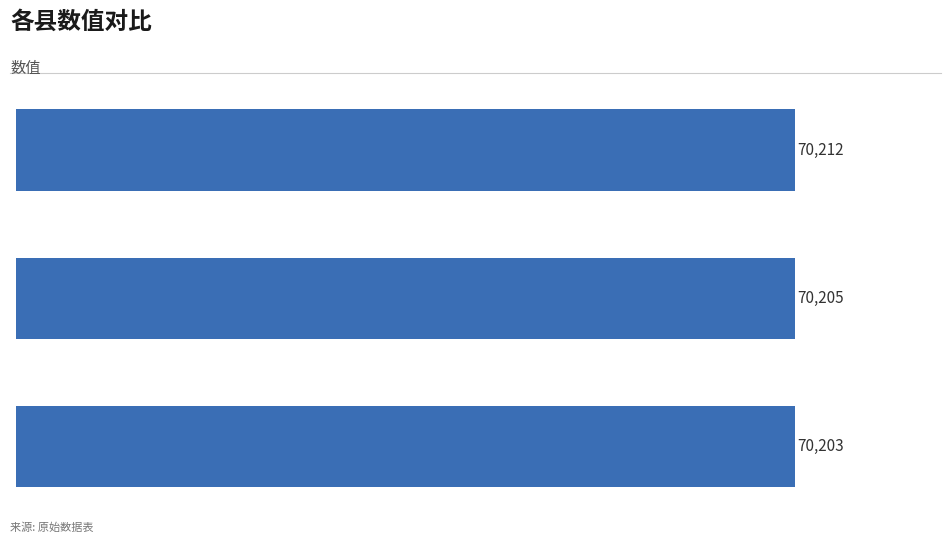

Does the chart contain any negative values?

No